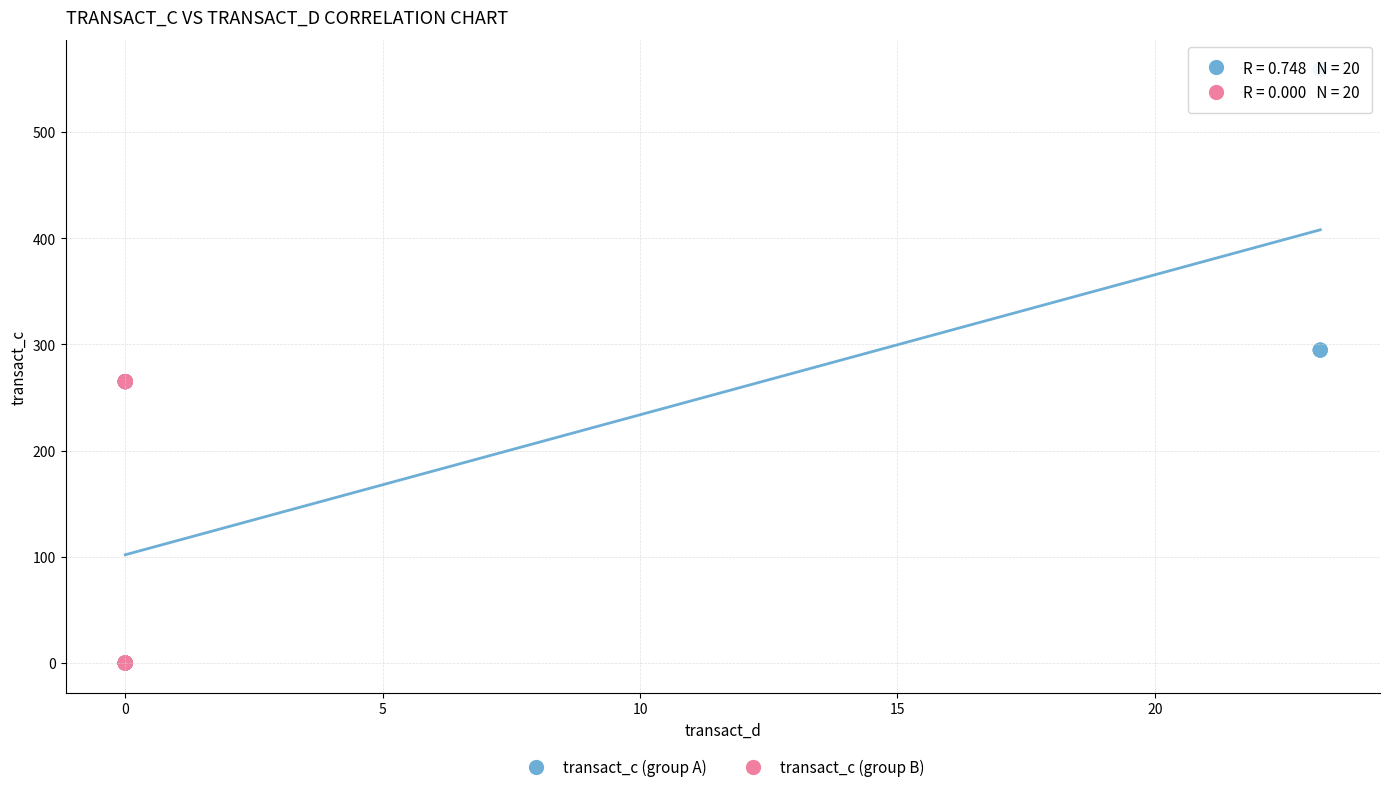

Which series reaches the maximum Y coordinate?

transact_c (group A)